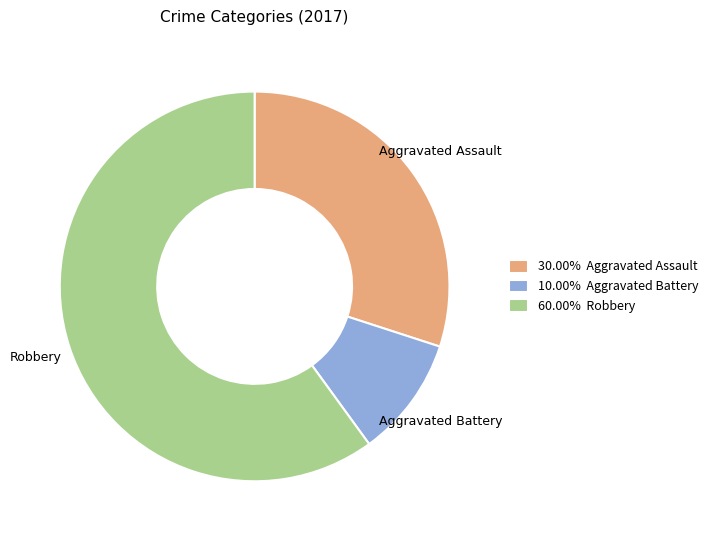

Does any single category account for the majority?

Yes